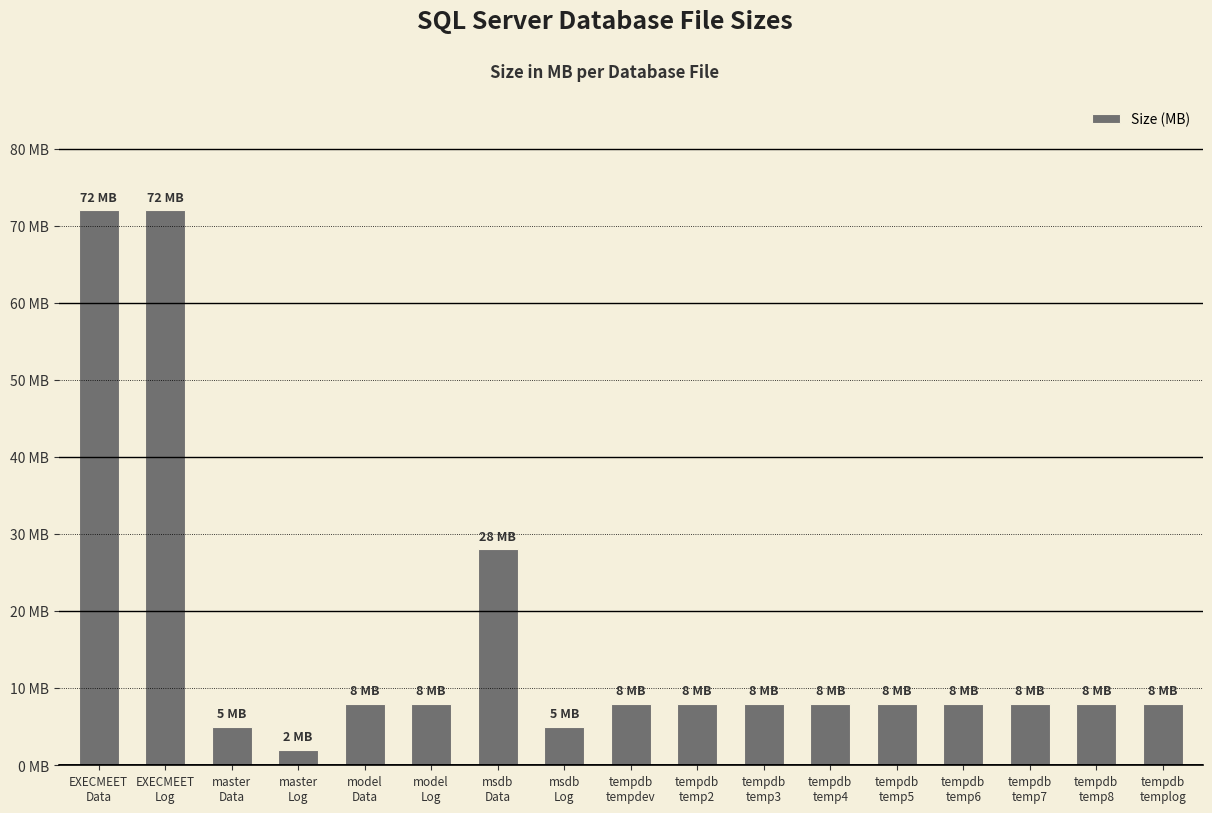

How many data points does each series have?

17